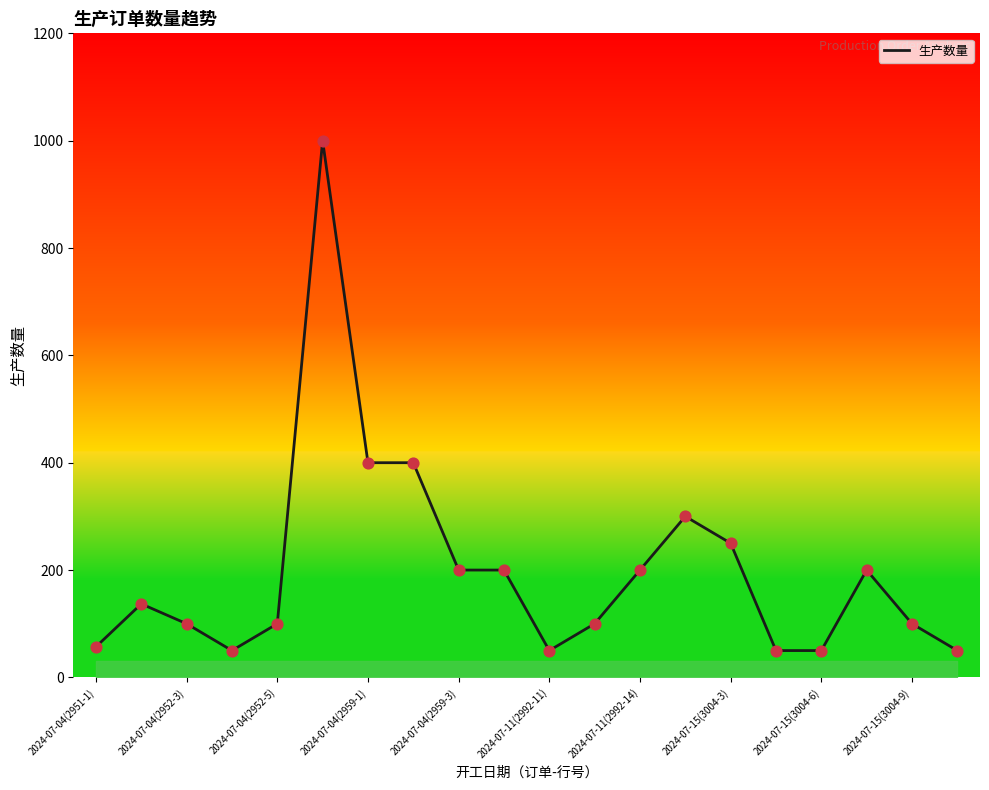

What is the maximum value shown in the chart?

1000.0